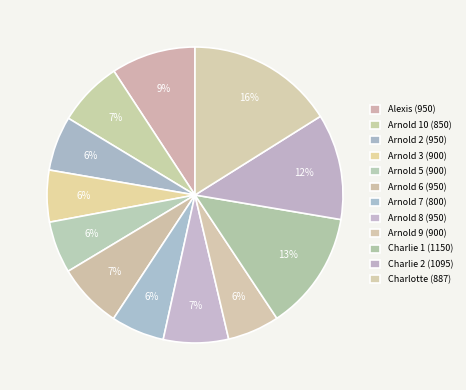

Does Charlie 1 (1150) represent more than half of the total?

No